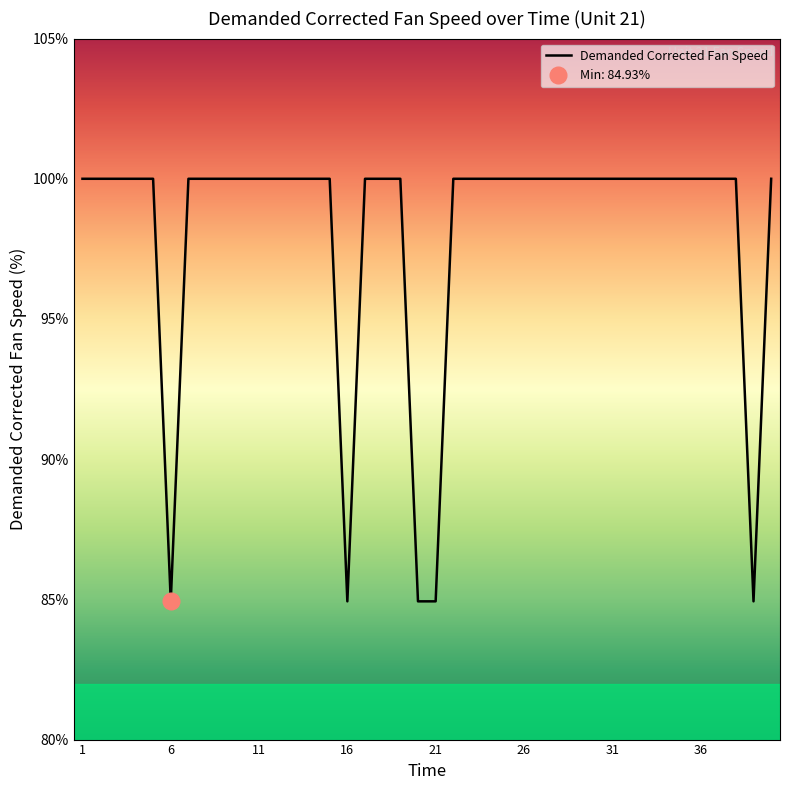

What is the highest value of the Demanded Corrected Fan Speed series?

100.0